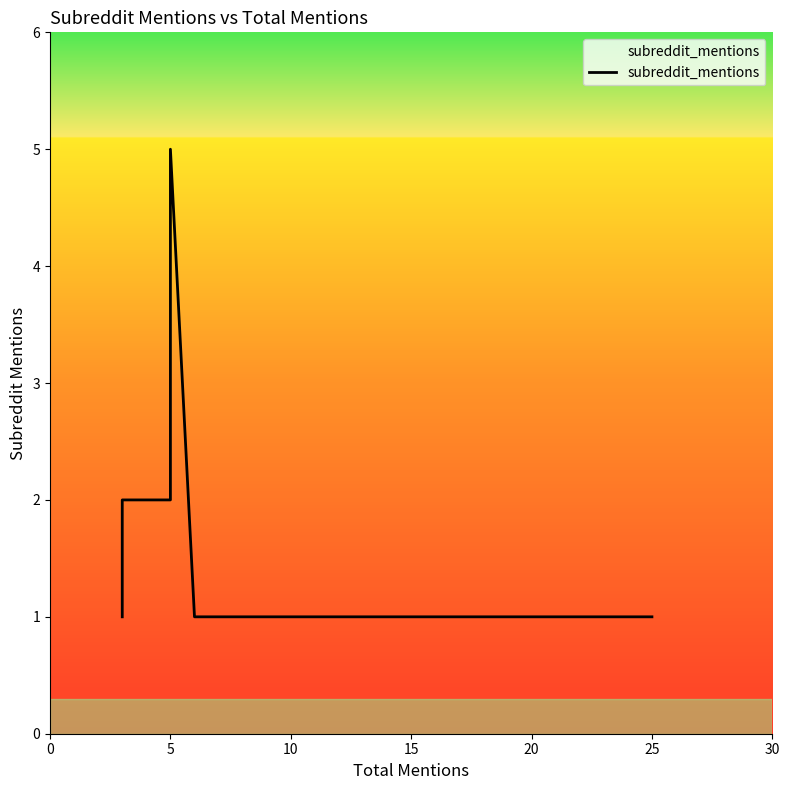

How many interior local peaks (higher than both neighbors) does the data have?

1